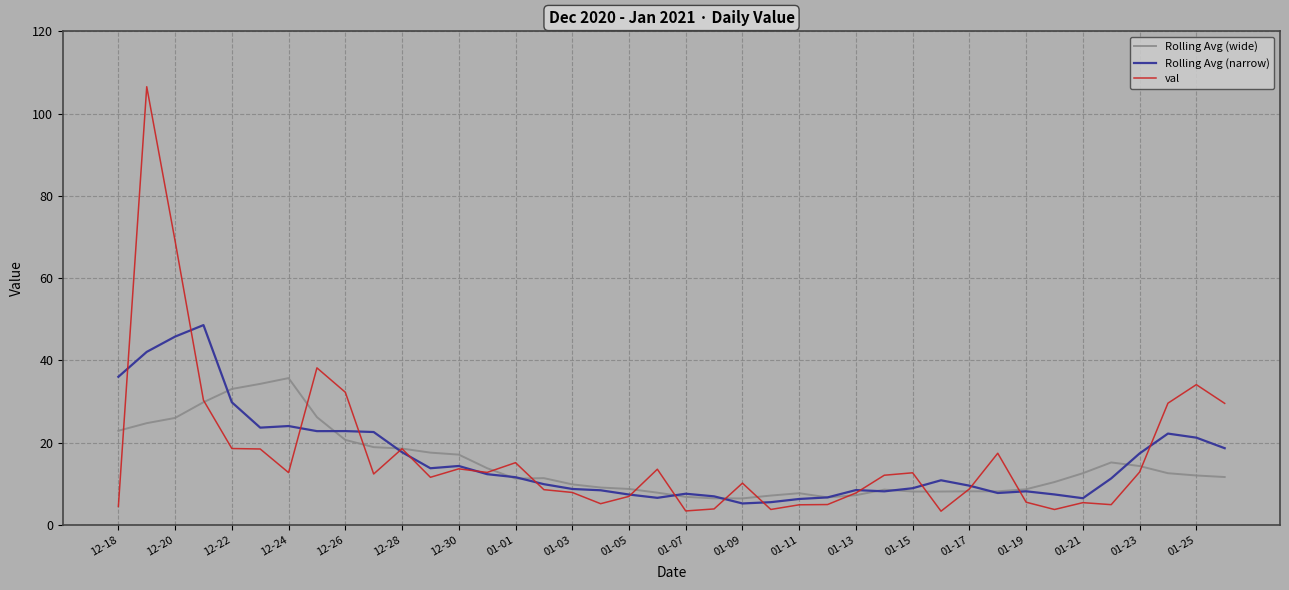

What is the minimum value for val?

3.3